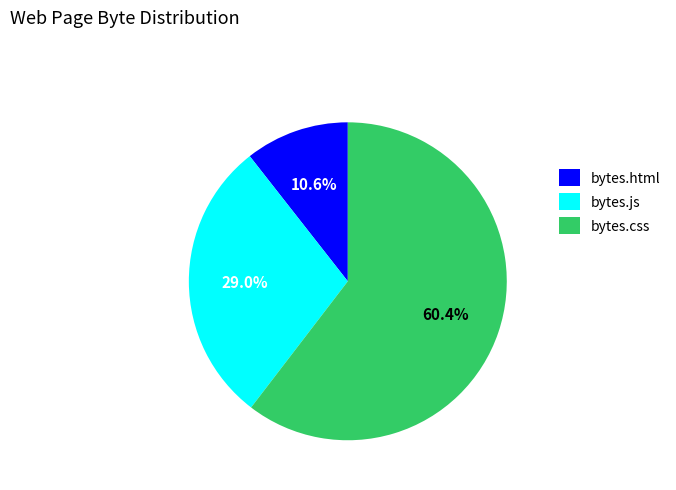

What is the total percentage of bytes.js and bytes.html?

39.6%